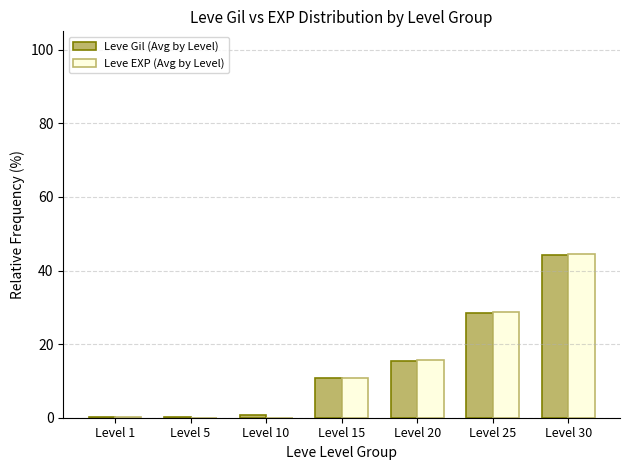

The Leve Gil (Avg by Level) series shows 0.2 at Level 5. True or false?

True